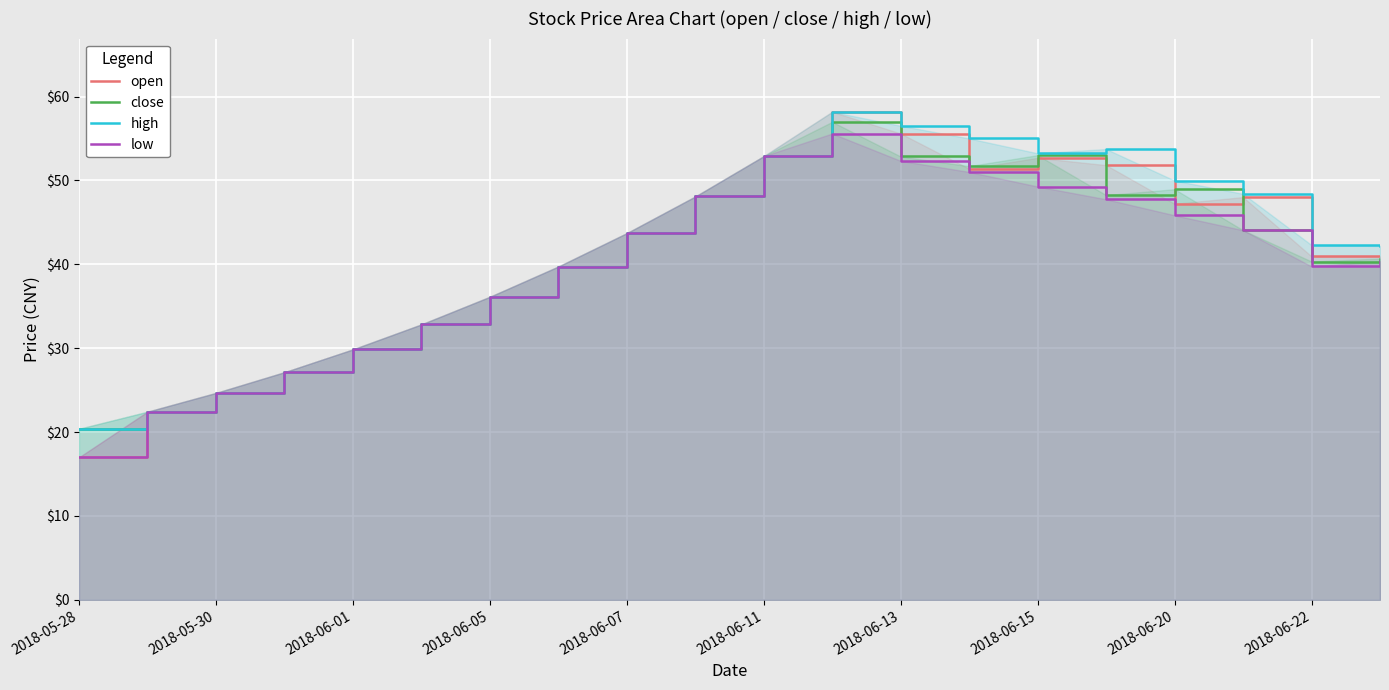

Which series has the largest range (max minus min)?

open